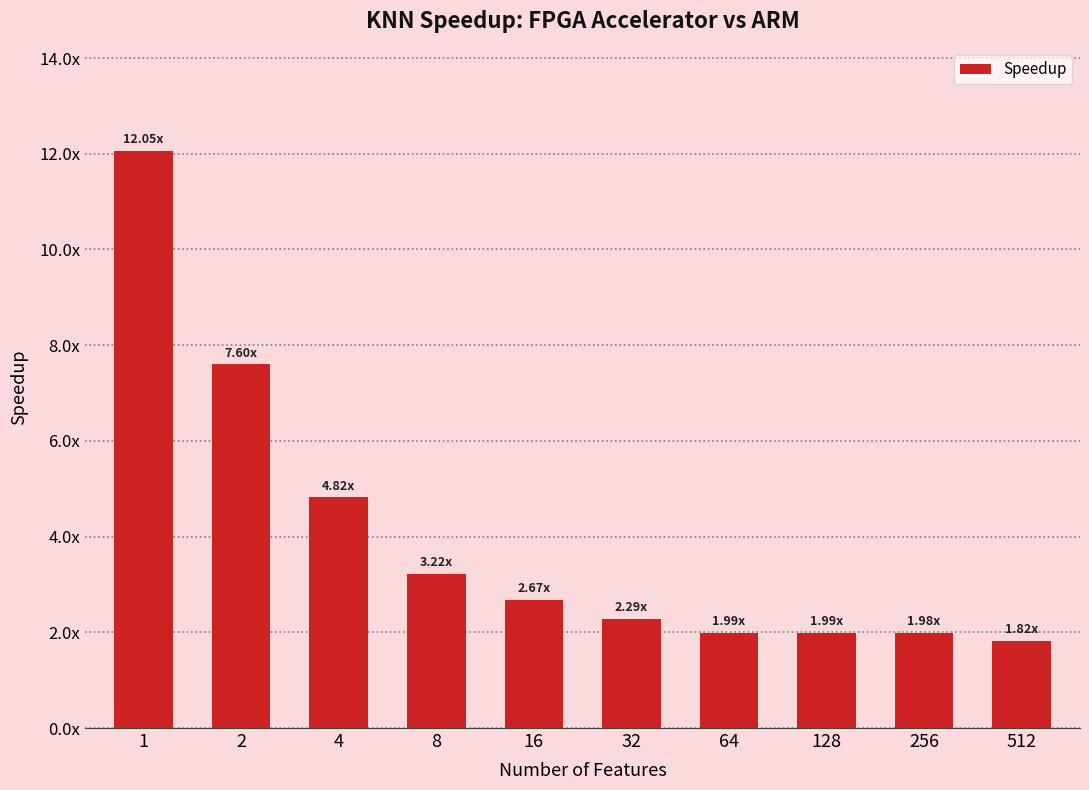

Which has a higher value, 8 or 1?

1